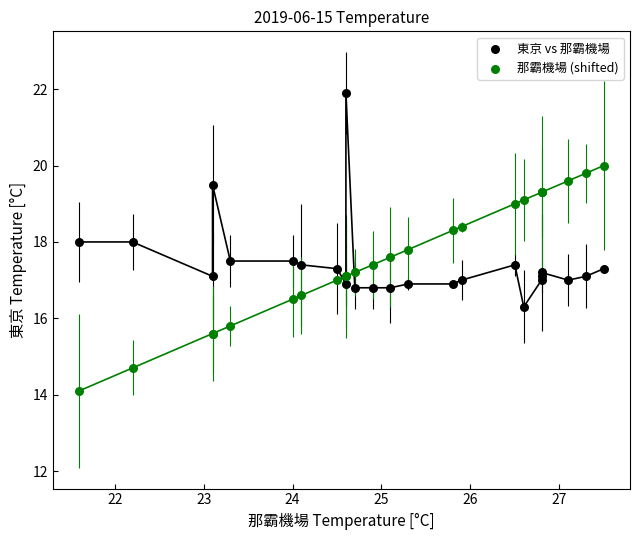

What is the X range (max minus min) for the scatter plot?

5.9